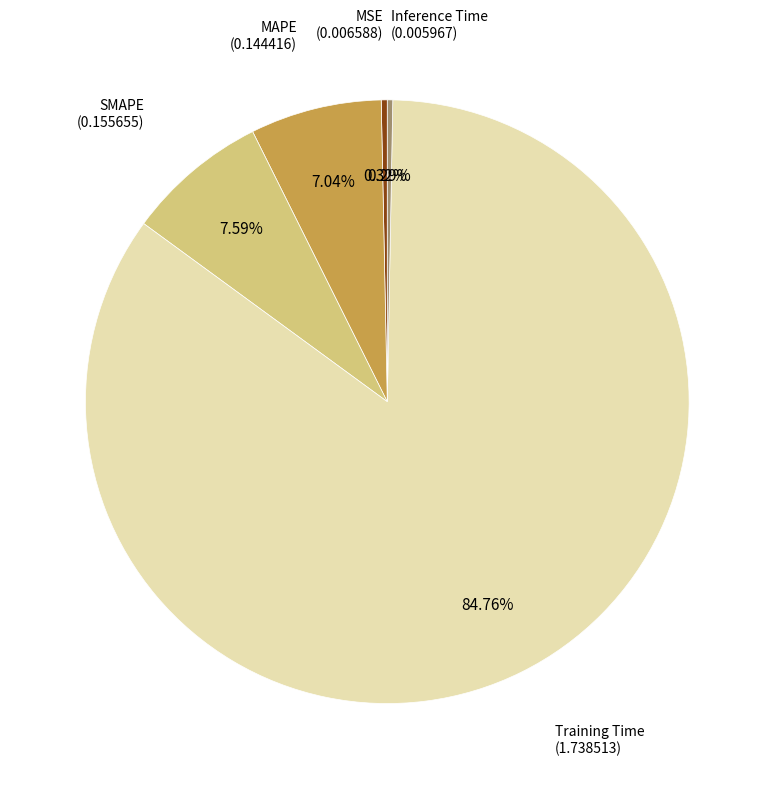

How many slices are in this pie chart?

5